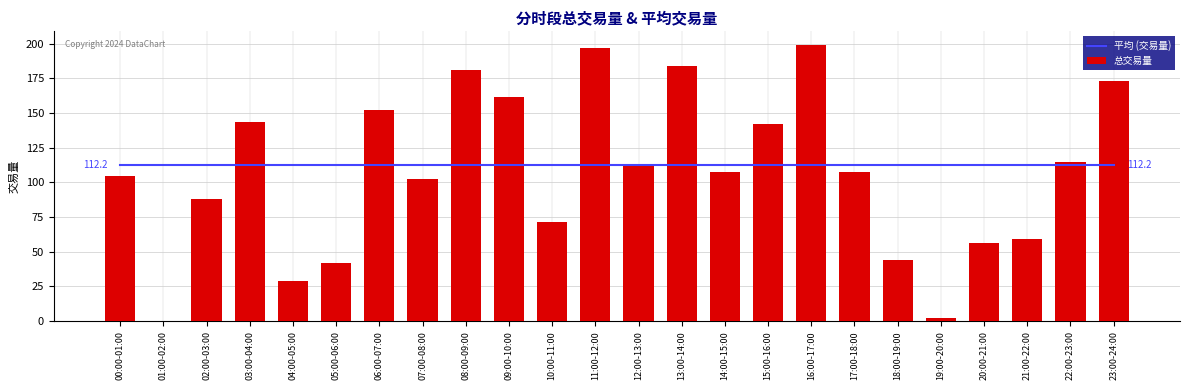

What is the sum of all 总交易量 values?

2574.9